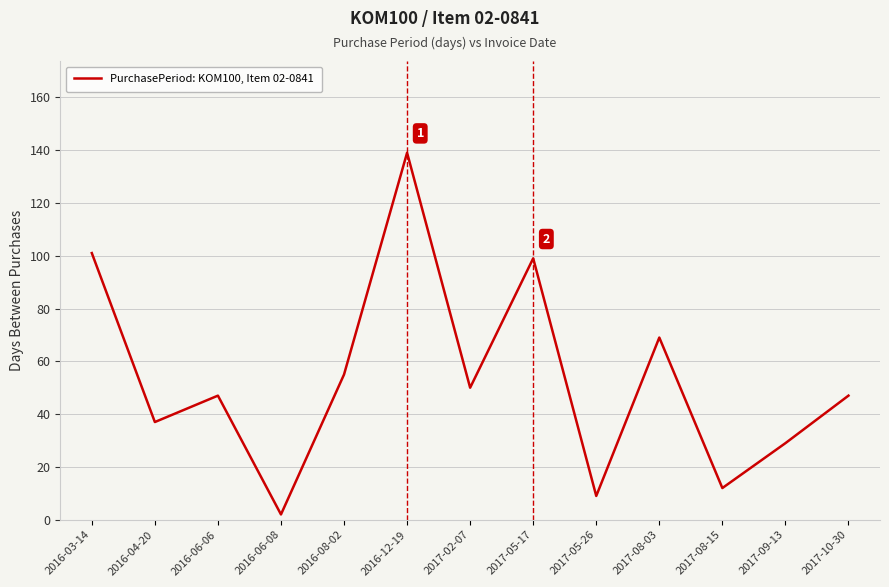

Which category has the highest value across all series?

2016-12-19